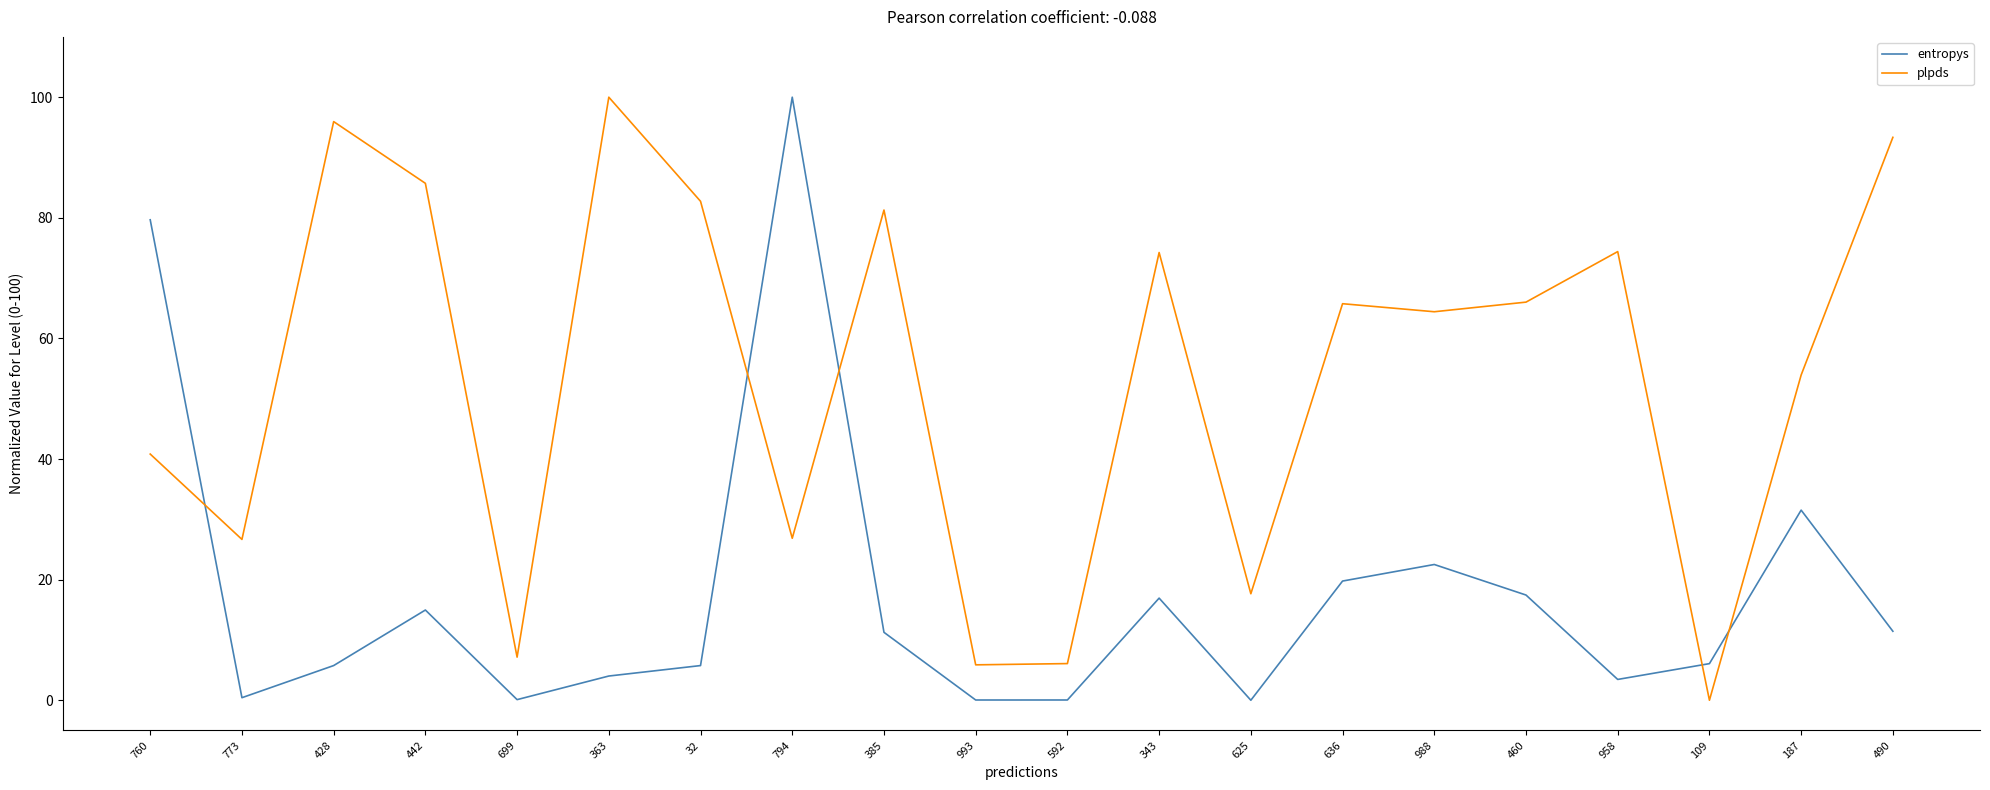

Which series has the largest total across all categories?

plpds